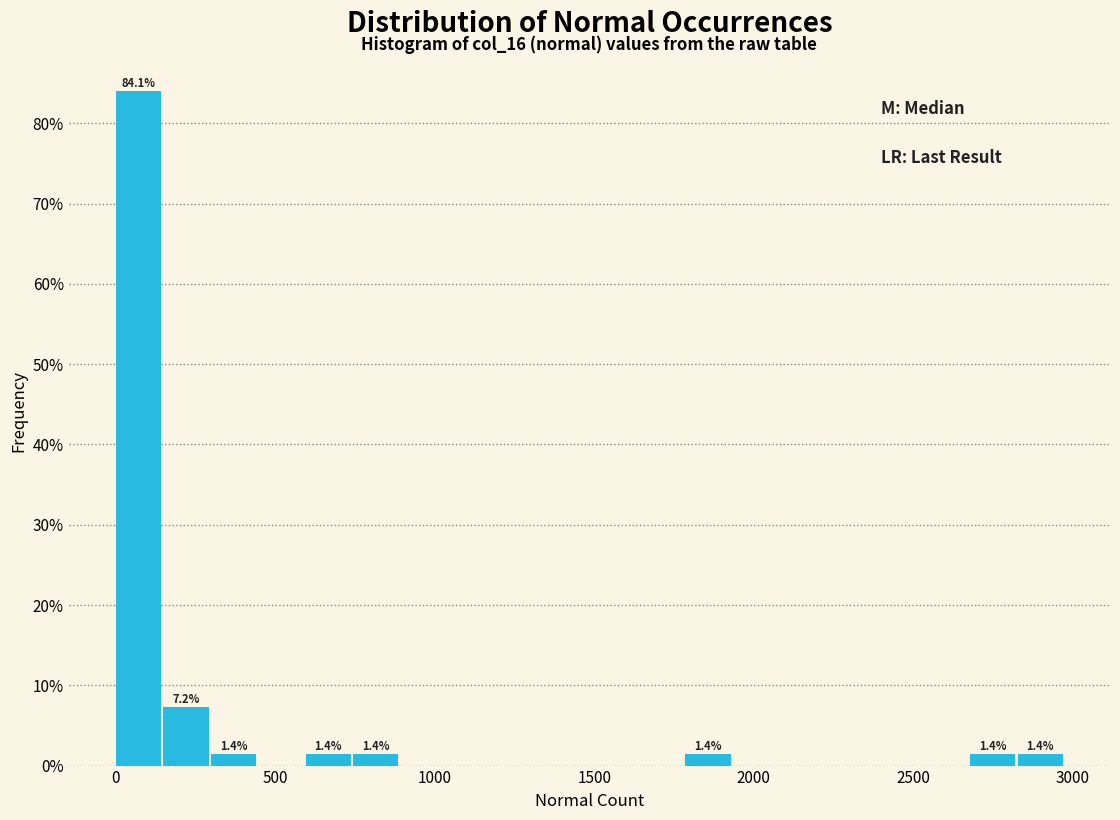

Read against the x-axis, roughly where is the centre of the tallest bar?

50